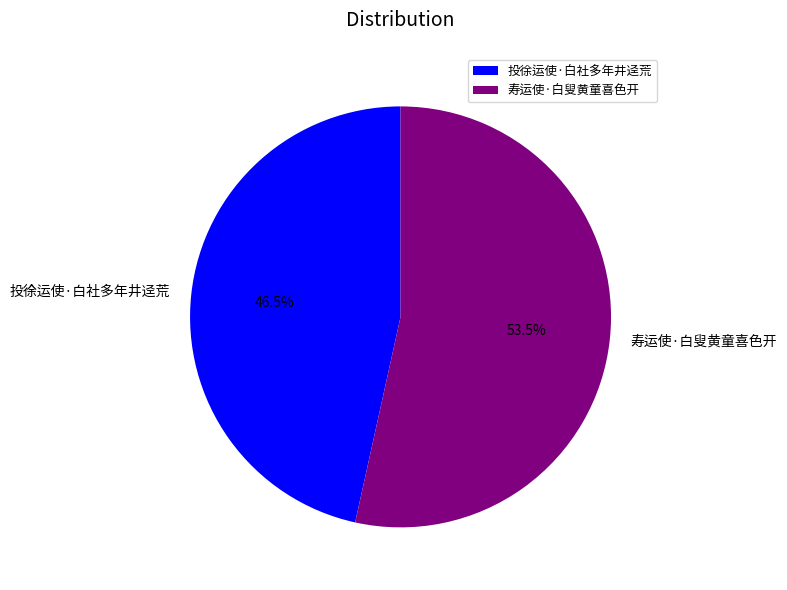

What portion of the pie excludes 投徐运使·白社多年井迳荒?

53.5%